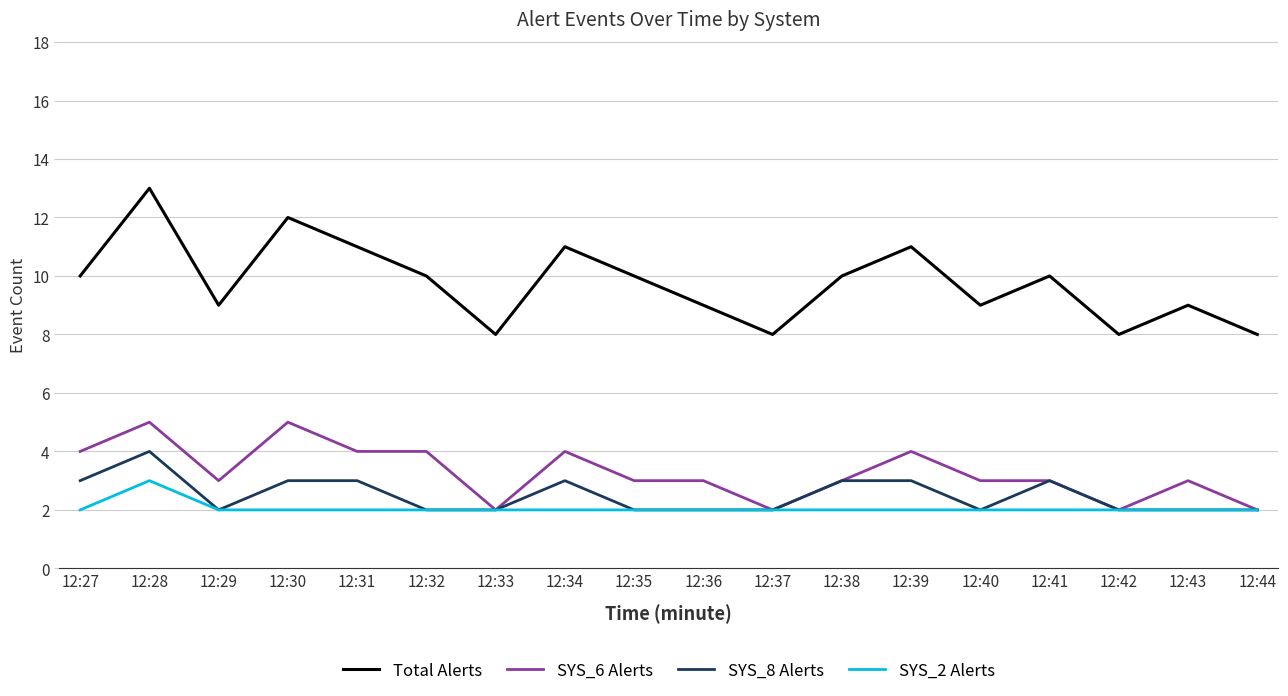

Read the SYS_6 Alerts value at 12:27.

4